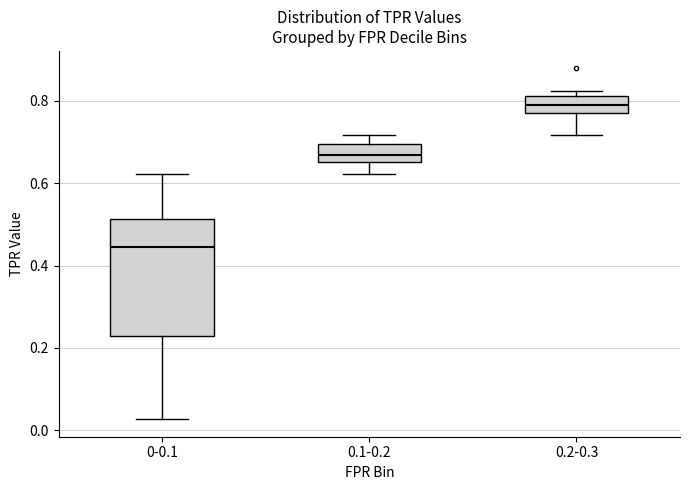

Reading left to right, read every box against the y-axis: the position of its median line, the range the box covers, and the ends of its whiskers. The values are not printed on the chart, so give them approximately, as read against the axis.

0-0.1: median 0.44, box 0.22 to 0.52, whiskers 0.02 to 0.62
0.1-0.2: median 0.66 (inside the box), box 0.66 to 0.70, whiskers 0.62 to 0.72
0.2-0.3: median 0.80, box 0.78 to 0.82, whiskers 0.72 to 0.82 (just above the box's upper edge)